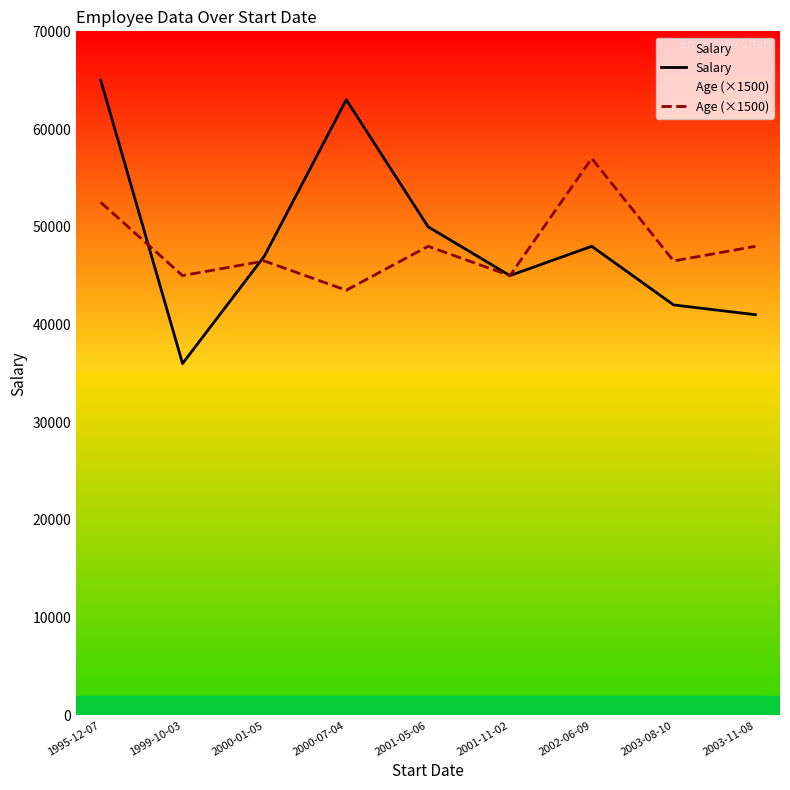

What is the smallest value displayed?

36000